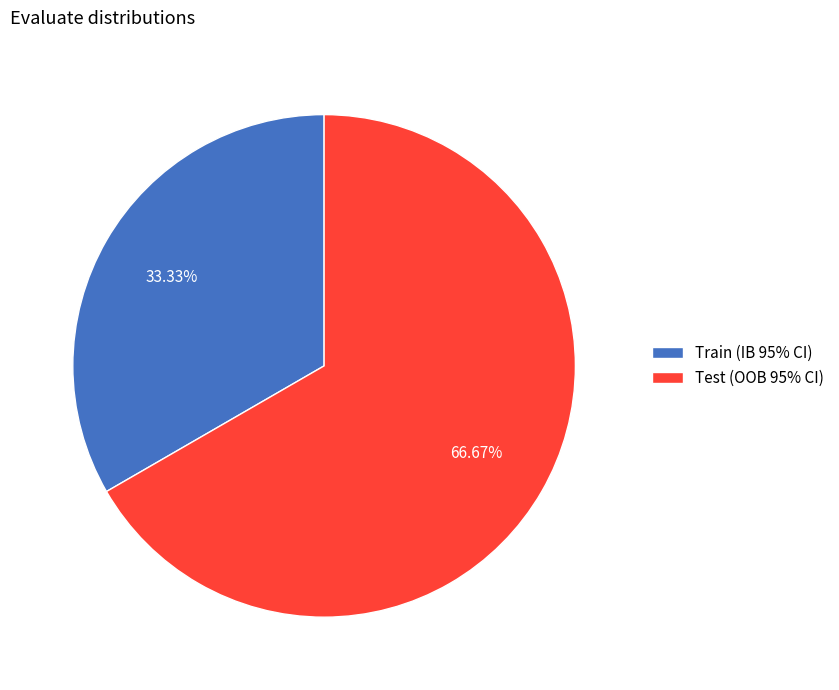

To the nearest percent, what is the combined percentage of Train (IB 95% CI) and Test (OOB 95% CI)?

100%